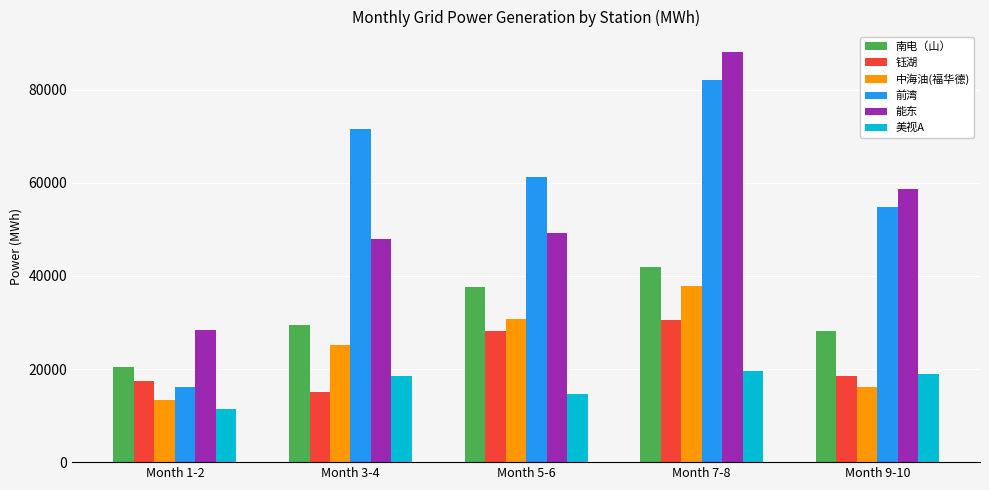

What is the sum of the 前湾 values at Month 3-4 and Month 9-10?

126215.1